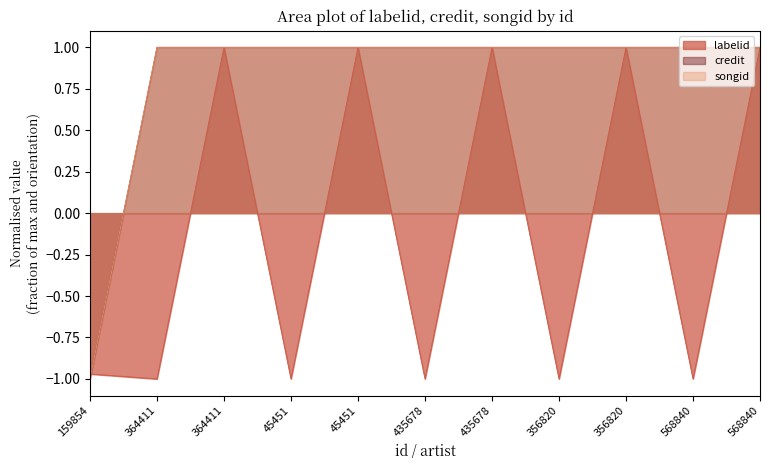

True or false: credit and labelid intersect in this chart.

True